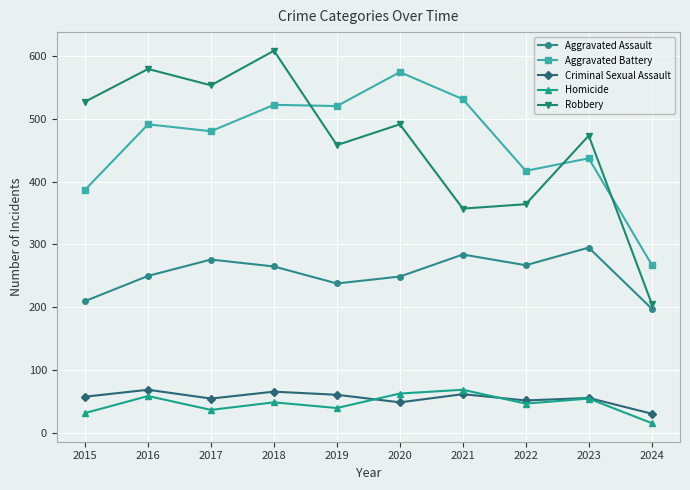

What is the difference between the second highest and minimum values in the Robbery series?

373